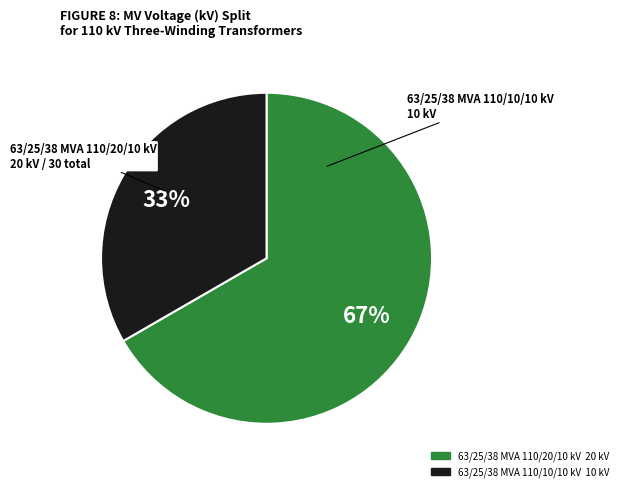

To the nearest percent, what is the average slice percentage?

50%